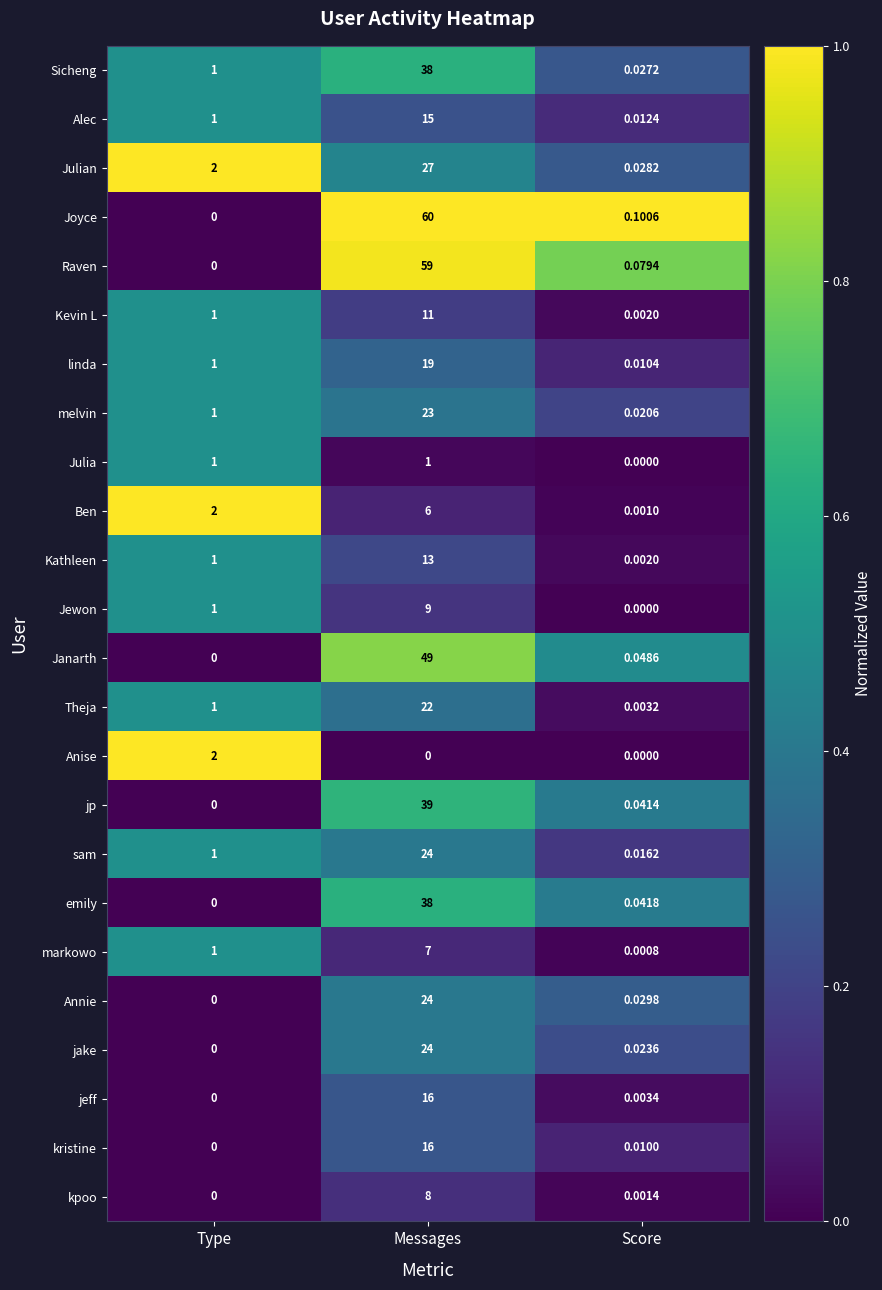

How many values in the sam series are below 1?

1